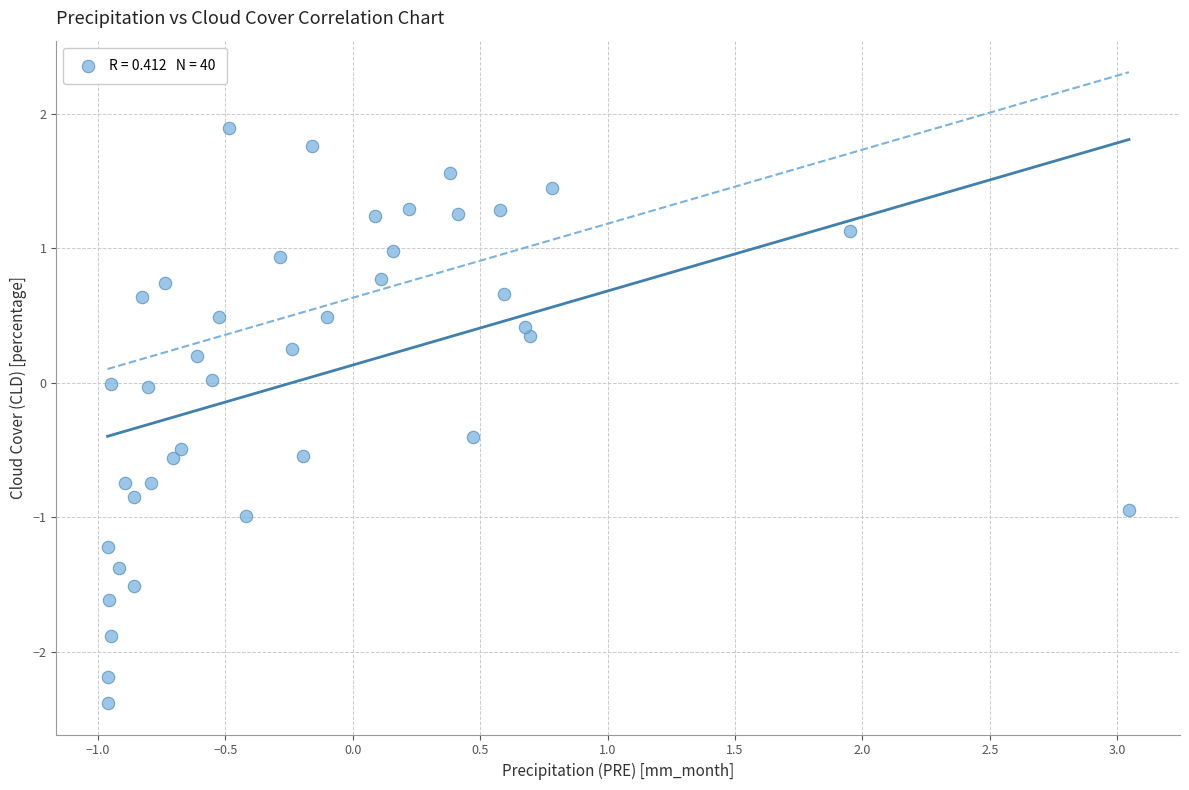

What is the range of X values (max minus min)?

4.0